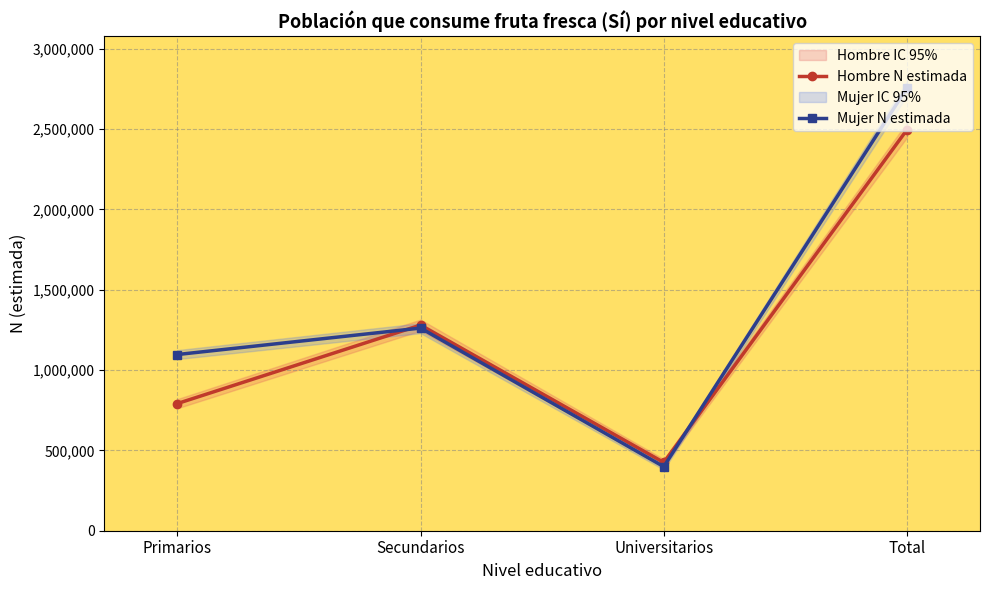

Between which two adjacent categories do Mujer N estimada and Hombre N estimada first intersect?

Primarios and Secundarios